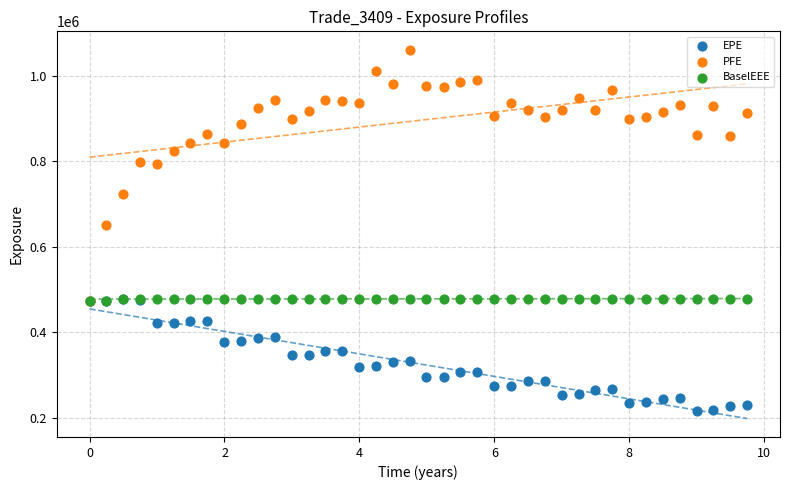

Across all series, what Y value is closest to 638924?

651286